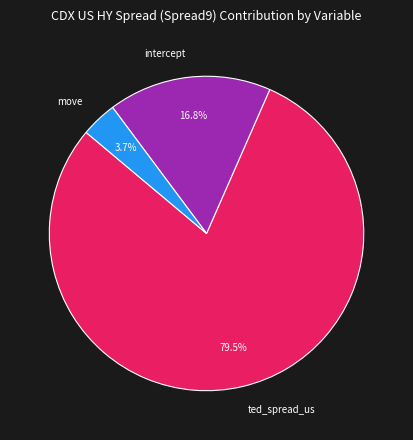

Which has a higher value, move or ted_spread_us?

ted_spread_us